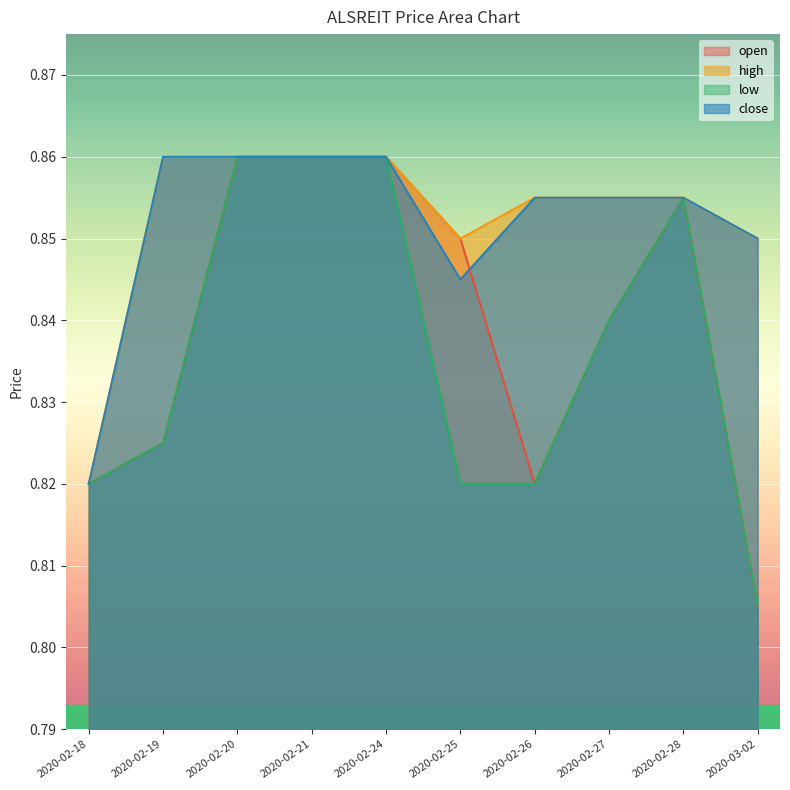

How many lines are shown in the chart?

4